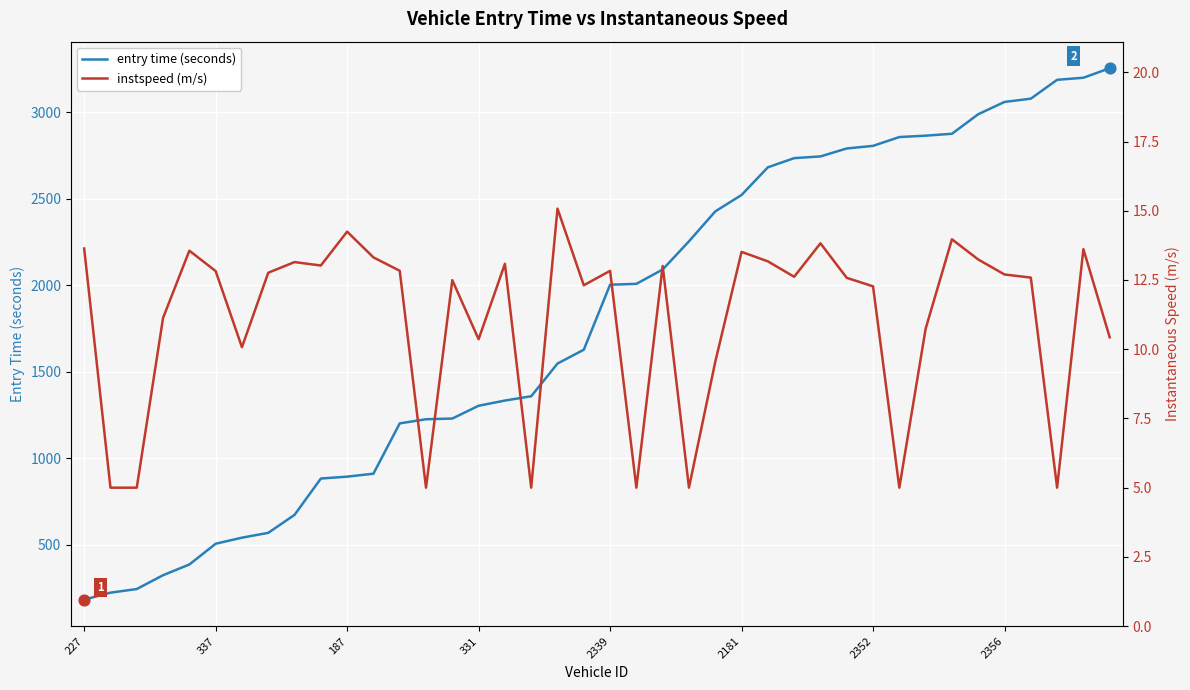

What are all the series names shown in the legend?

entry time (seconds), instspeed (m/s)